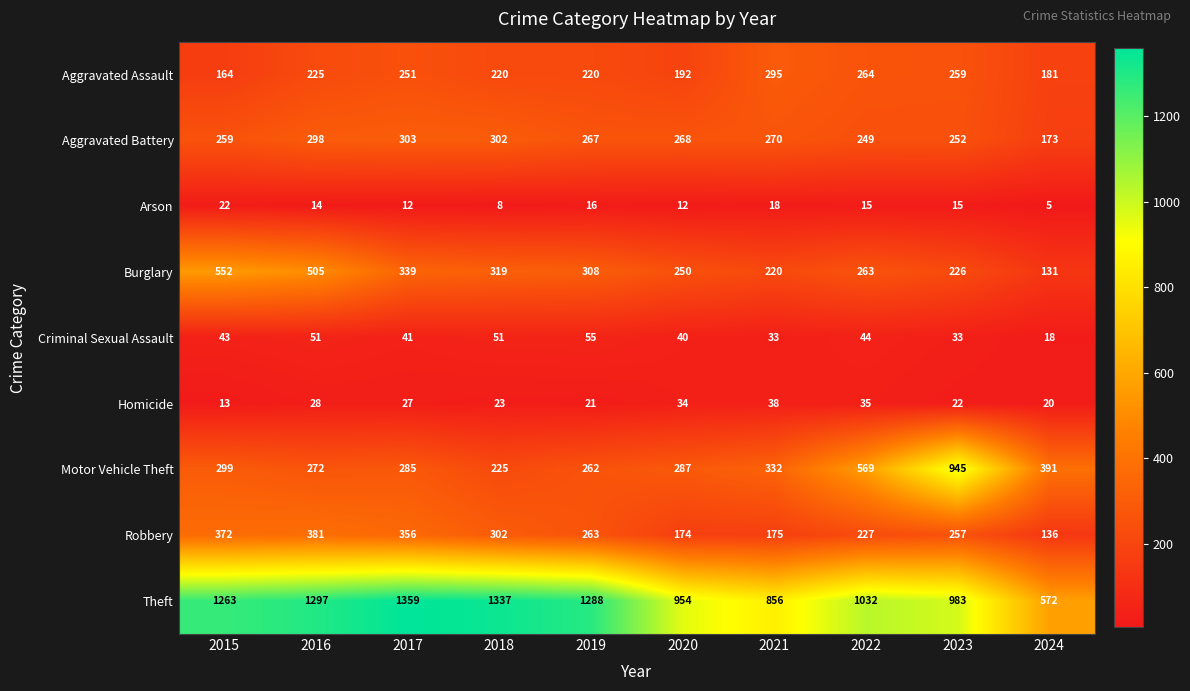

List the series in order of their peak value, lowest first.

Arson, Homicide, Criminal Sexual Assault, Aggravated Assault, Aggravated Battery, Robbery, Burglary, Motor Vehicle Theft, Theft